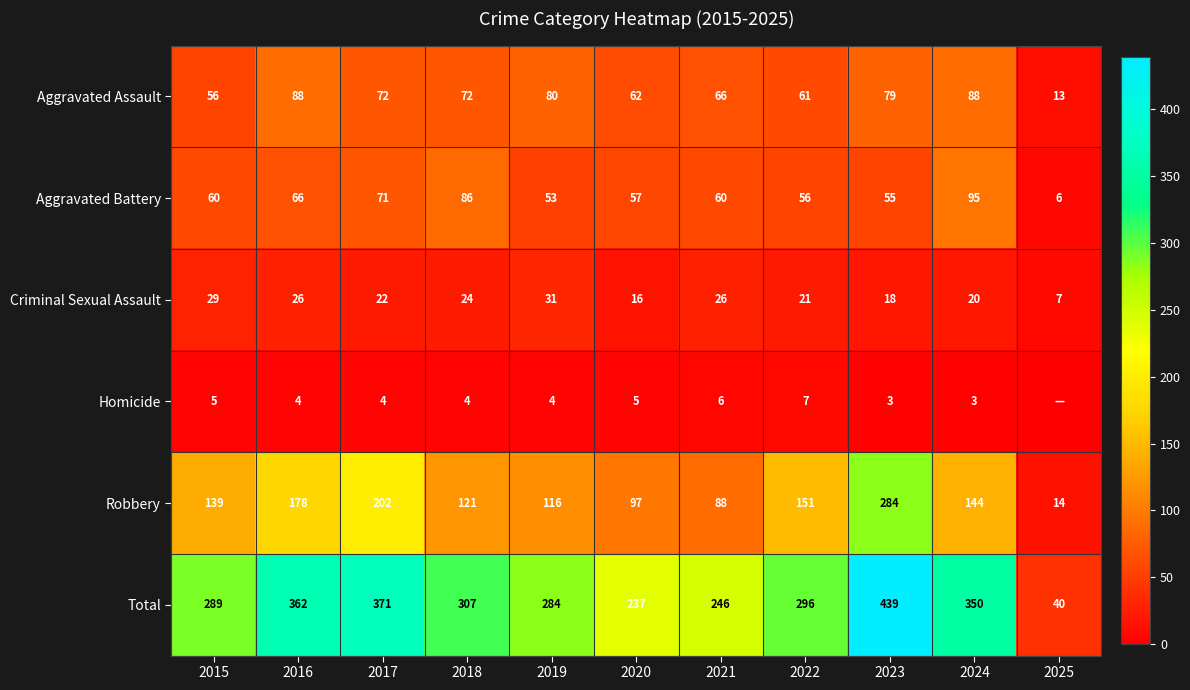

What is the difference between the maximum and minimum values in the Criminal Sexual Assault series?

24